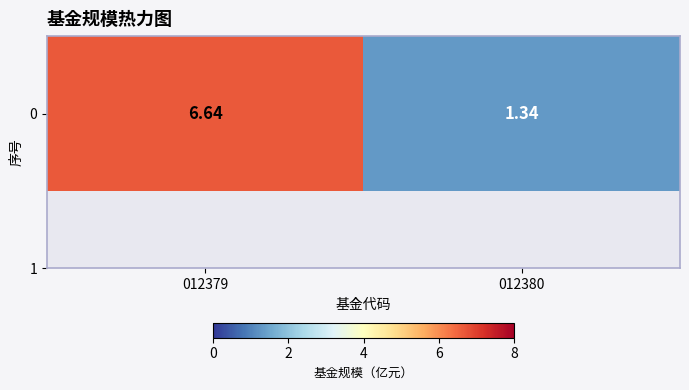

What is the change in value from 012379 to 012380?

-5.3